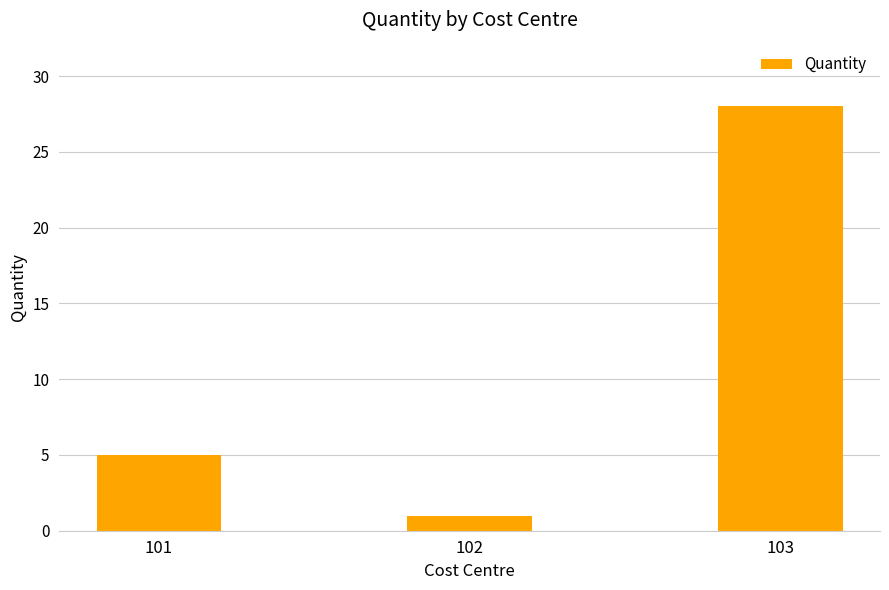

How many data points does each series have?

3